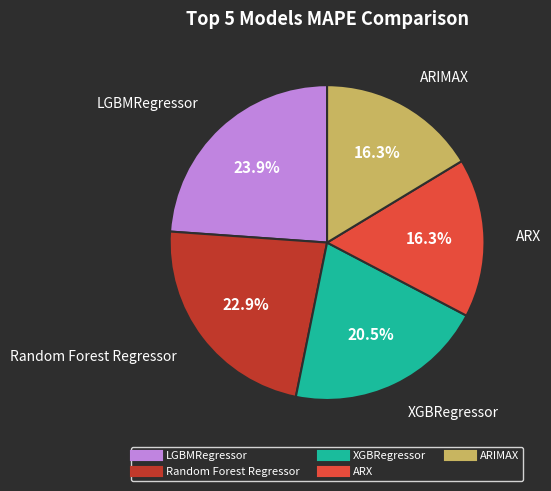

Is there any slice that represents more than half of the pie?

No